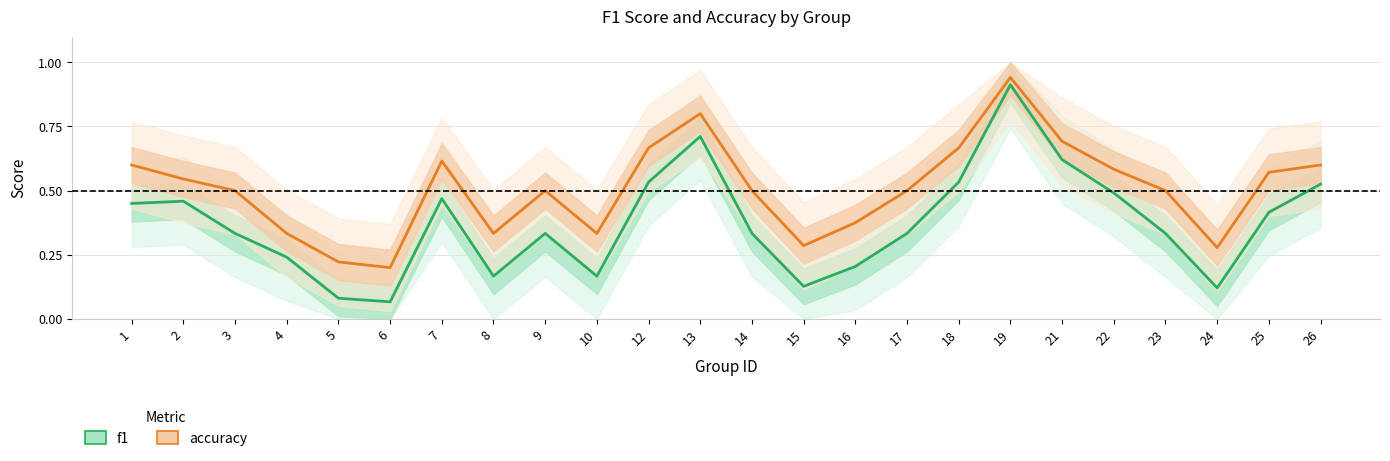

What is the total value across all series at 24?

0.4